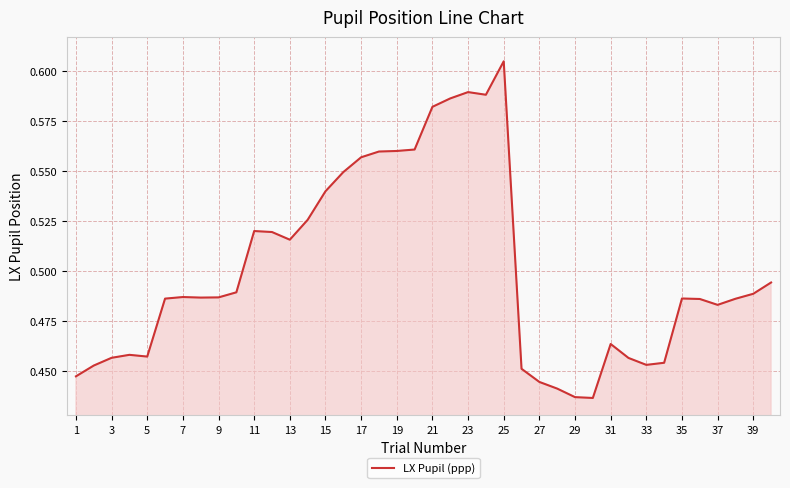

At which category does the chart reach its peak across all series?

25